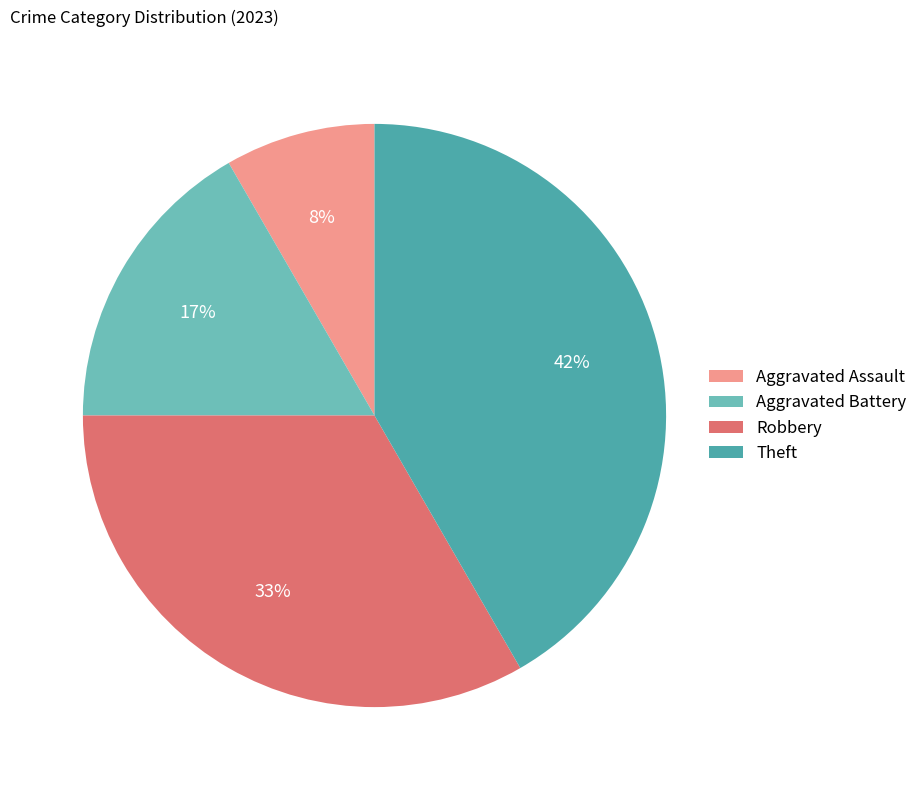

Is there a majority slice in this chart?

No